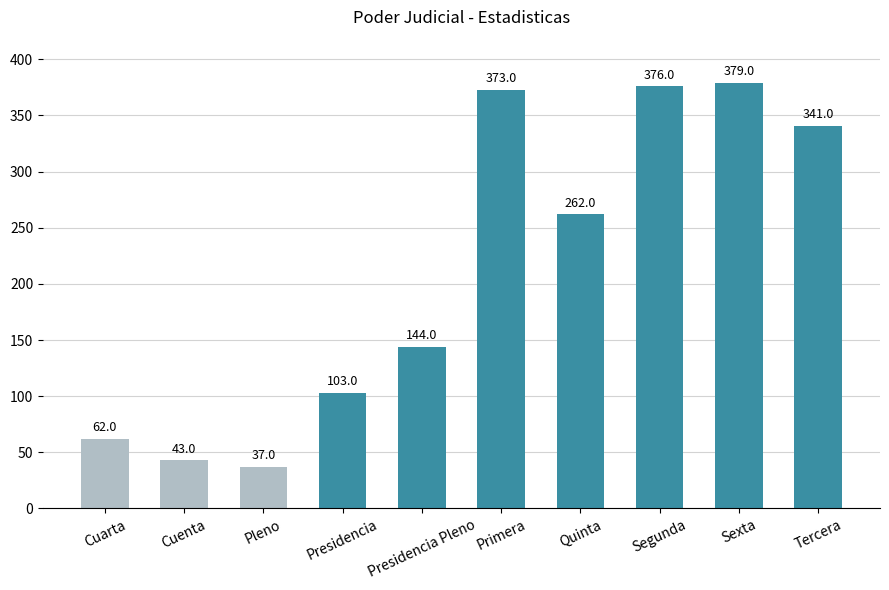

What is the greatest value displayed?

379